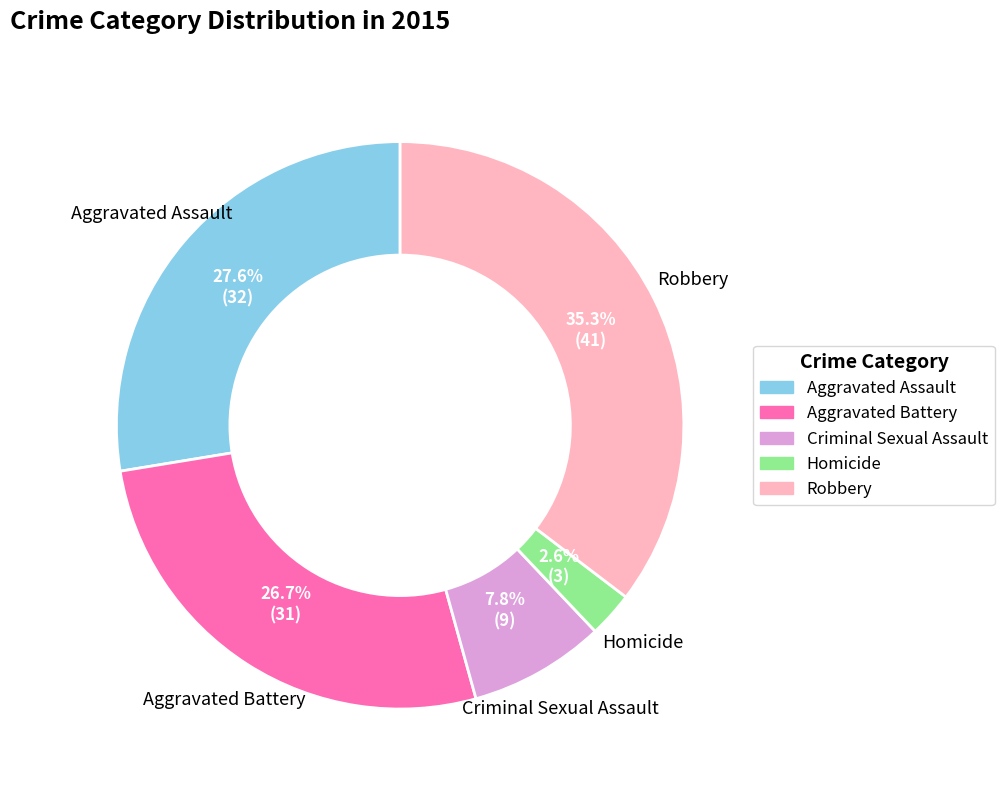

To the nearest percent, what is the average slice percentage?

20%